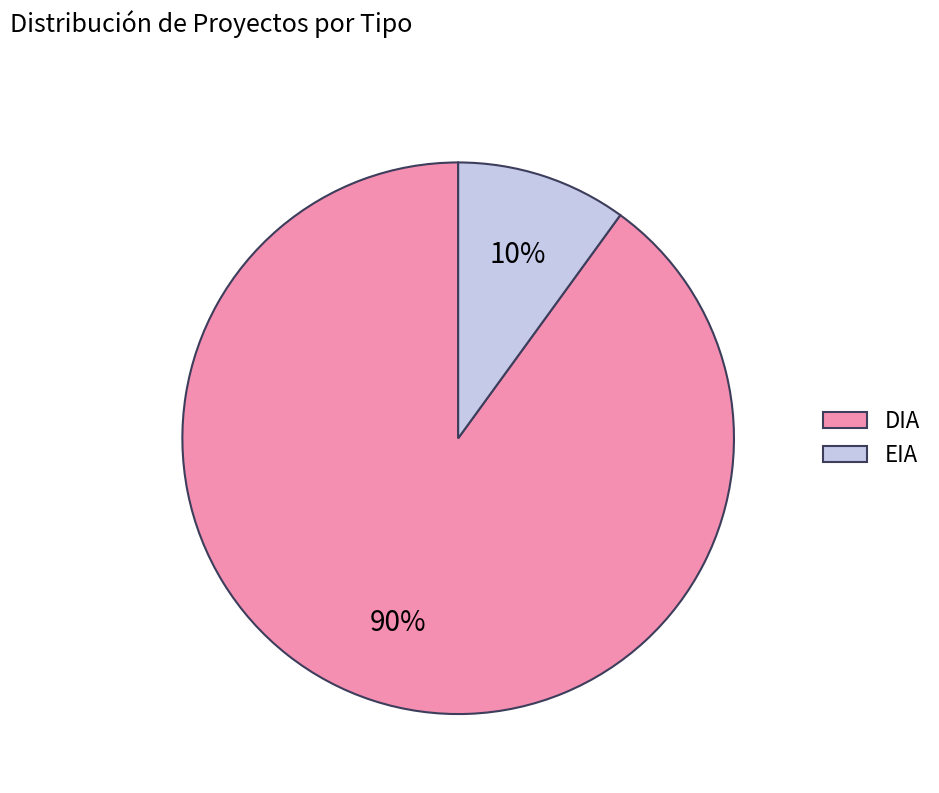

To the nearest percent, what percentage of the pie is EIA?

10%